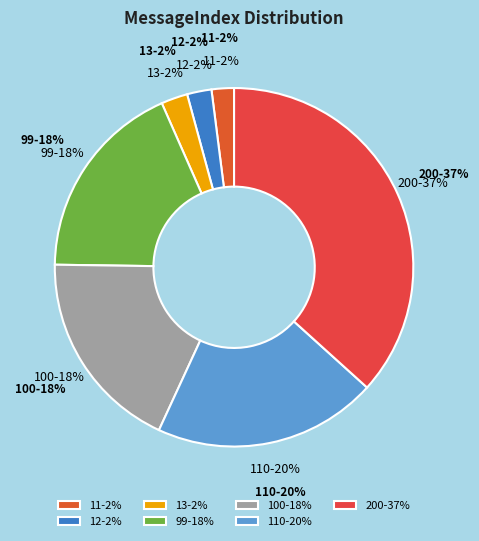

Is there any slice that represents more than half of the pie?

No